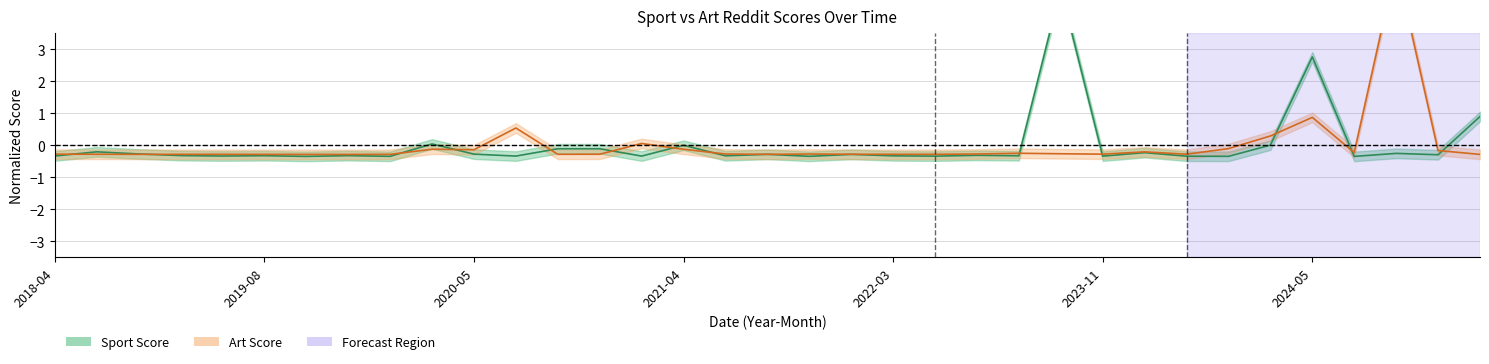

Rank the series at 18 from highest to lowest value.

art_scores, sport_scores